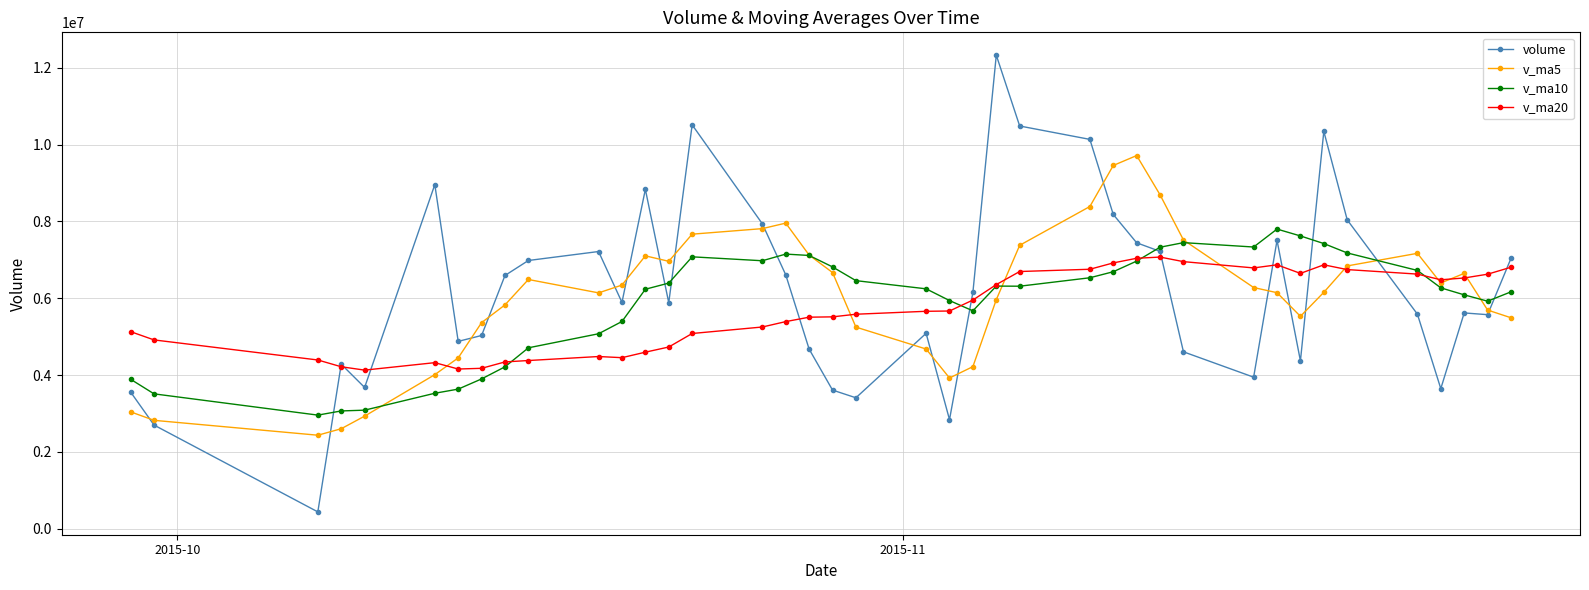

List the series in order of their peak value, lowest first.

v_ma20, v_ma10, v_ma5, volume